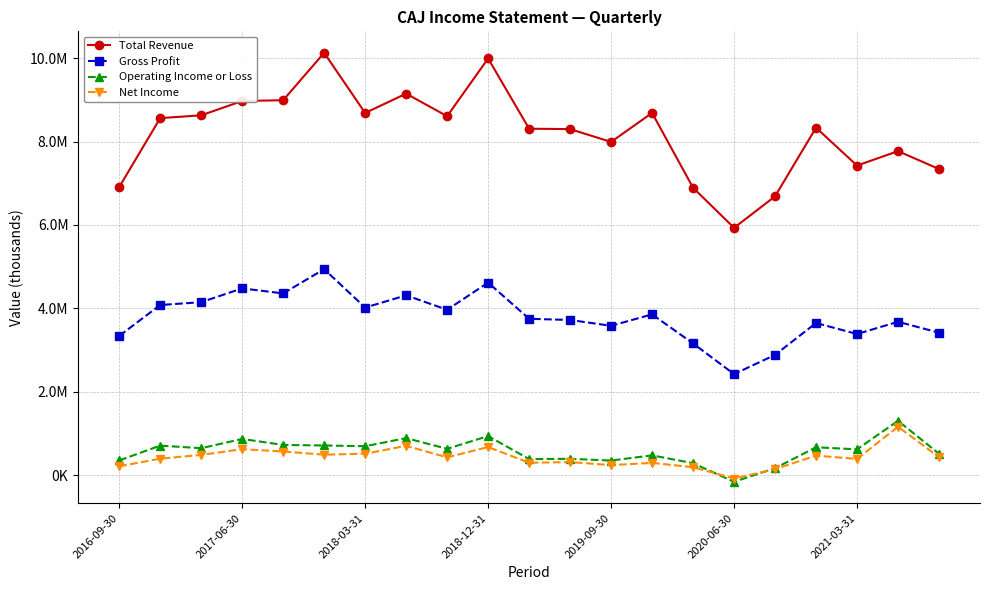

Reading right to left, transcribe all the data shown in this chart.

Total Revenue: 7341600	7769800	7423800	8331900	6685700	5931900	6892200	8686100	7990700	8297800	8307500	9990700	8607200	9148100	8684800	10127400	8990200	8972000	8628400	8561100	6908300
Gross Profit: 3417900	3679300	3386200	3650100	2885900	2425500	3159800	3857100	3583000	3722700	3751300	4618800	3967100	4313700	4020000	4940900	4359400	4479800	4149500	4081100	3340500
Operating Income or Loss: 517400	1305800	621700	671600	169100	-156400	289600	477600	353300	395000	388500	940000	634800	890500	696800	714500	727300	870700	649200	711100	354900
Net Income: 434500	1163800	391600	472100	146800	-77800	193000	297100	243700	316200	300900	677000	429700	706000	516300	493600	570000	625400	488600	397600	216300